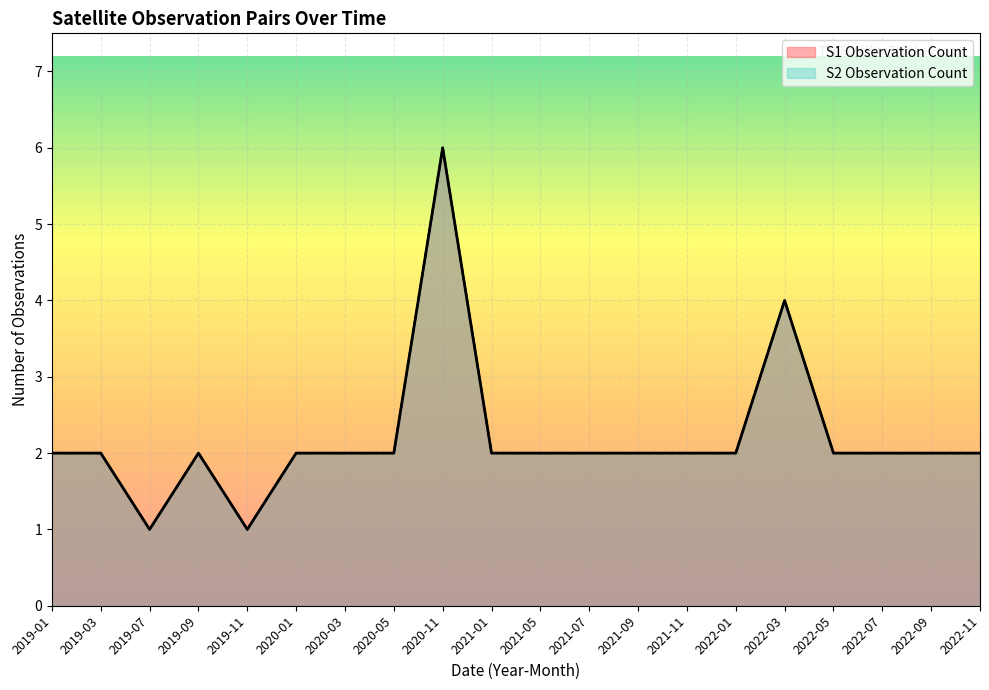

Which series has the largest total across all categories?

S1 Observation Count